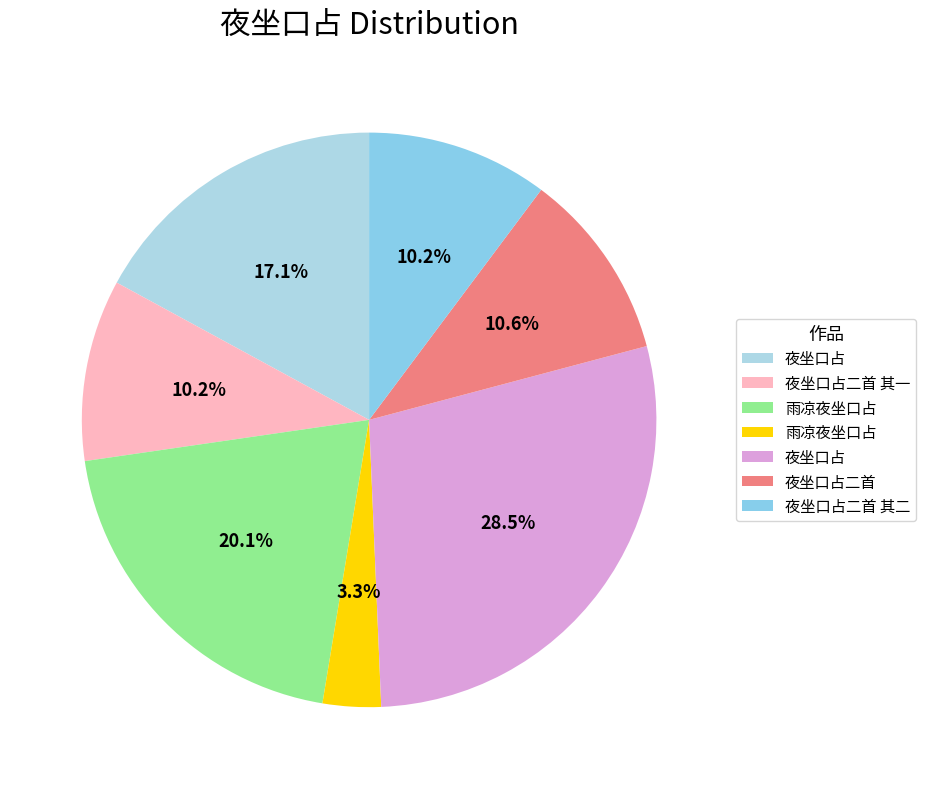

To the nearest percent, what is the difference between the largest and smallest slice percentages?

25%